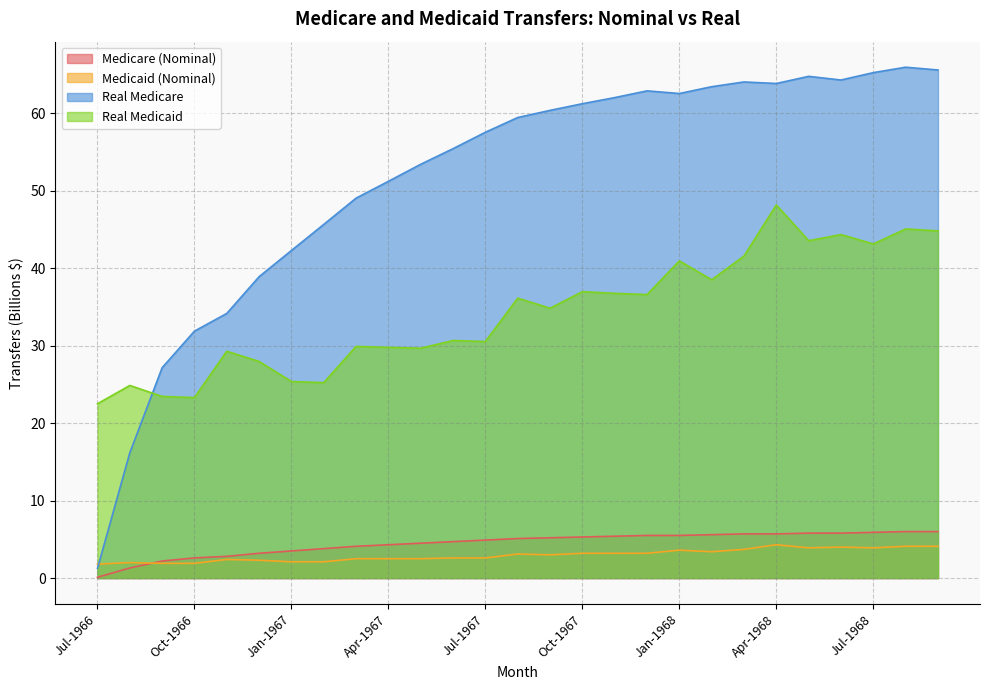

Count the number of categories in the chart.

27